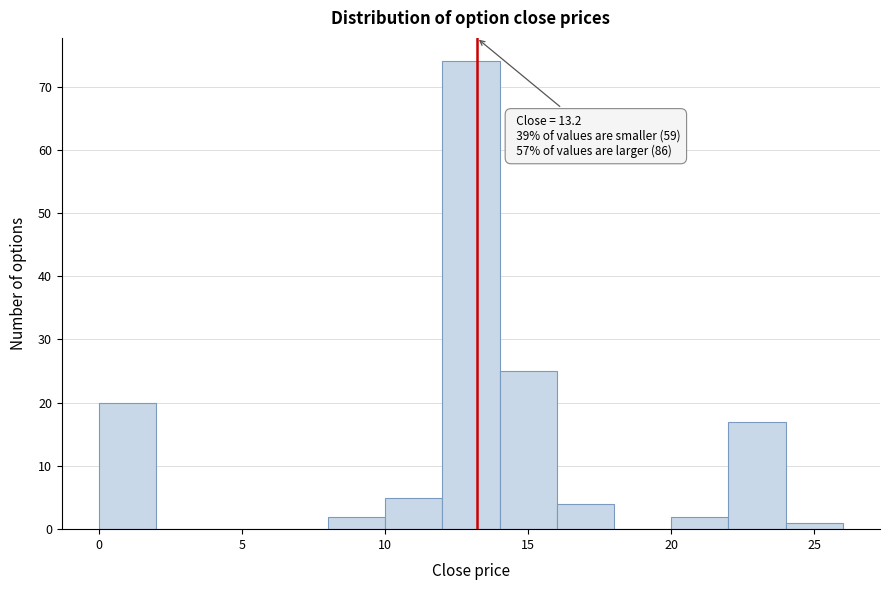

Which range on the x-axis has the tallest bar?

12 to 14